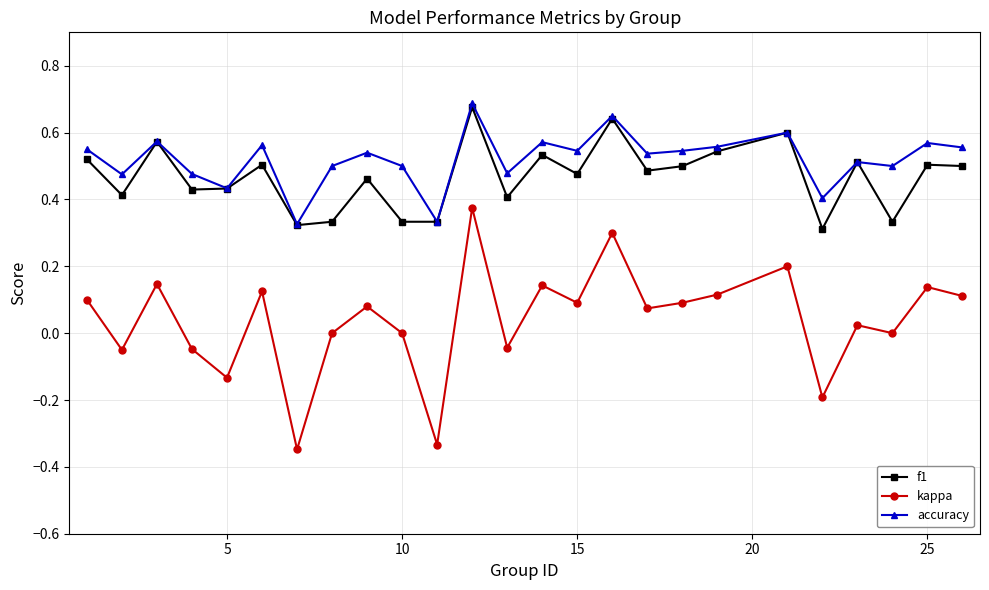

True or false: kappa and accuracy cross at least once.

False